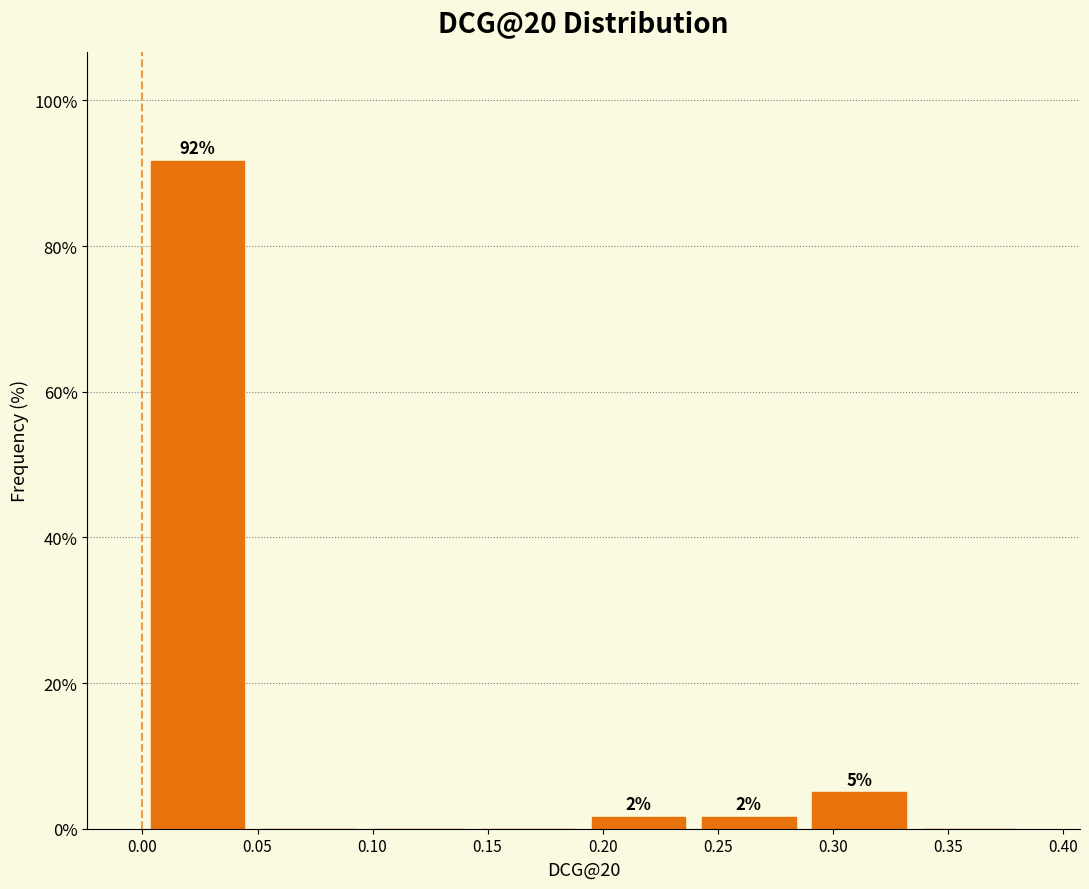

Which range on the x-axis has the tallest bar?

0.000 to 0.050